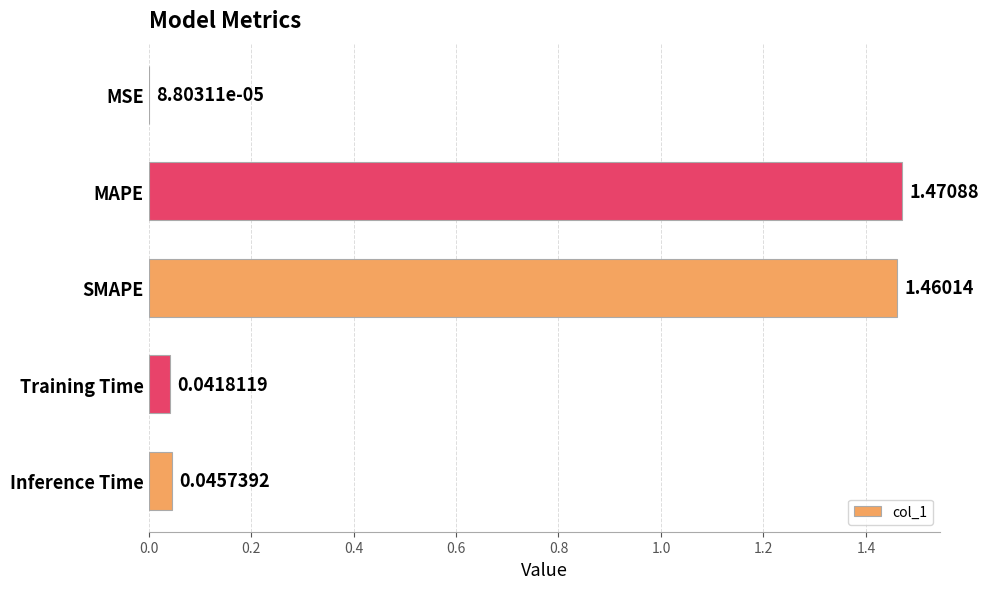

What is the sum of all values?

3.0